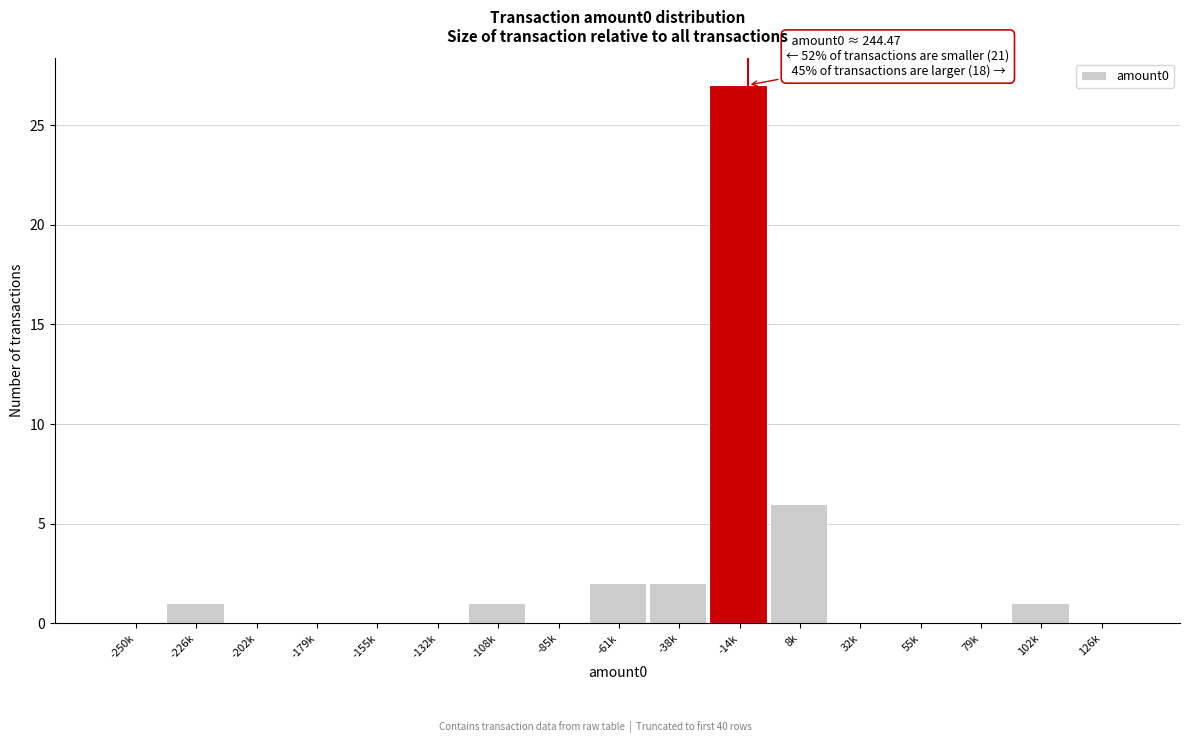

Reading left to right, list all the values displayed in this chart.

-250k=0	-226k=1	-202k=0	-179k=0	-155k=0	-132k=0	-108k=1	-85k=0	-61k=2	-38k=2	-14k=27	8k=6	32k=0	55k=0	79k=0	102k=1	126k=0